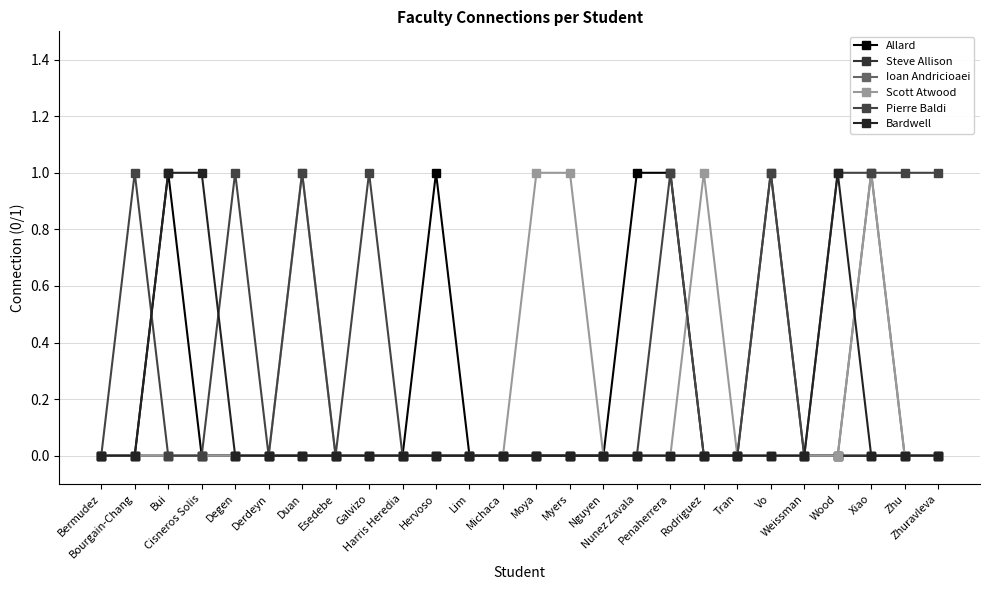

Rank the categories by Scott Atwood value from highest to lowest.

Duan, Moya, Myers, Rodriguez, Xiao, Bermudez, Bourgain-Chang, Bui, Cisneros Solis, Degen, Derdeyn, Esedebe, Galvizo, Harris Heredia, Hervoso, Lim, Michaca, Nguyen, Nunez Zavala, Penaherrera, Tran, Vo, Weissman, Wood, Zhu, Zhuravleva